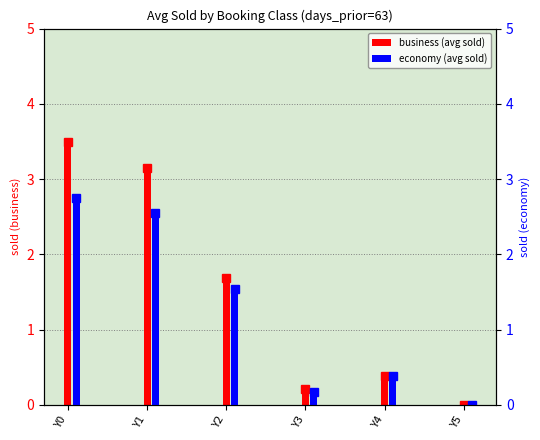

What is the sum of the business (avg sold) values at Y3 and Y5?

0.2